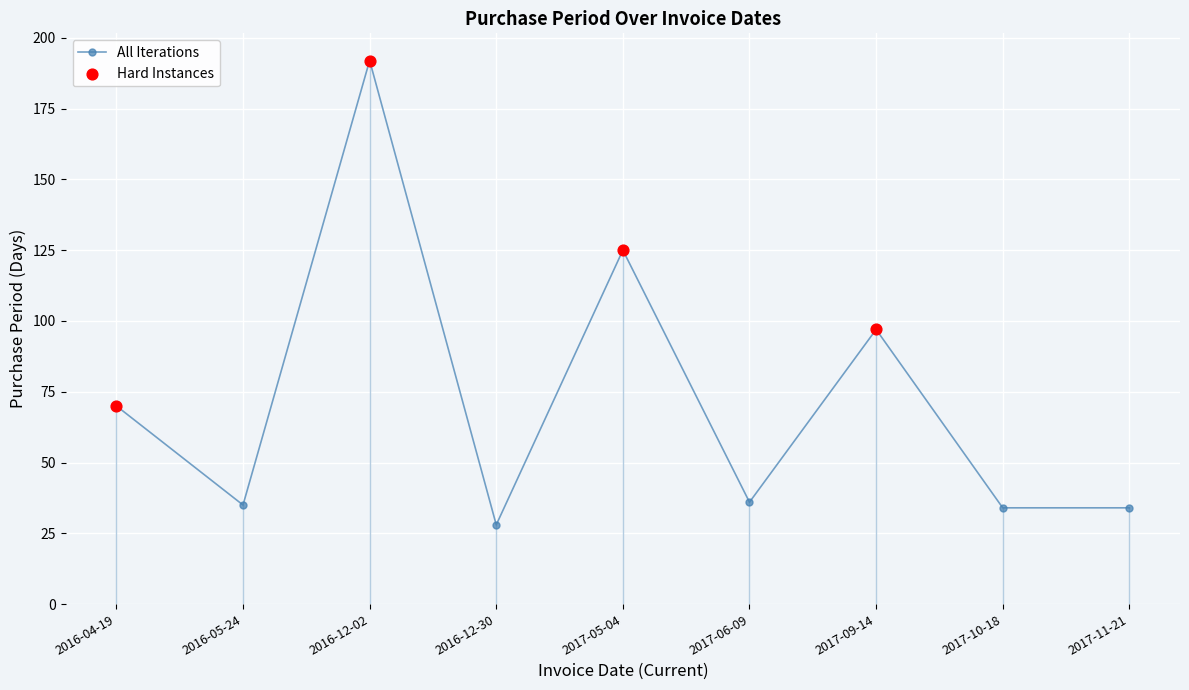

Approximately how many times larger is the value at 2016-12-30 compared to 2016-04-19?

0.4